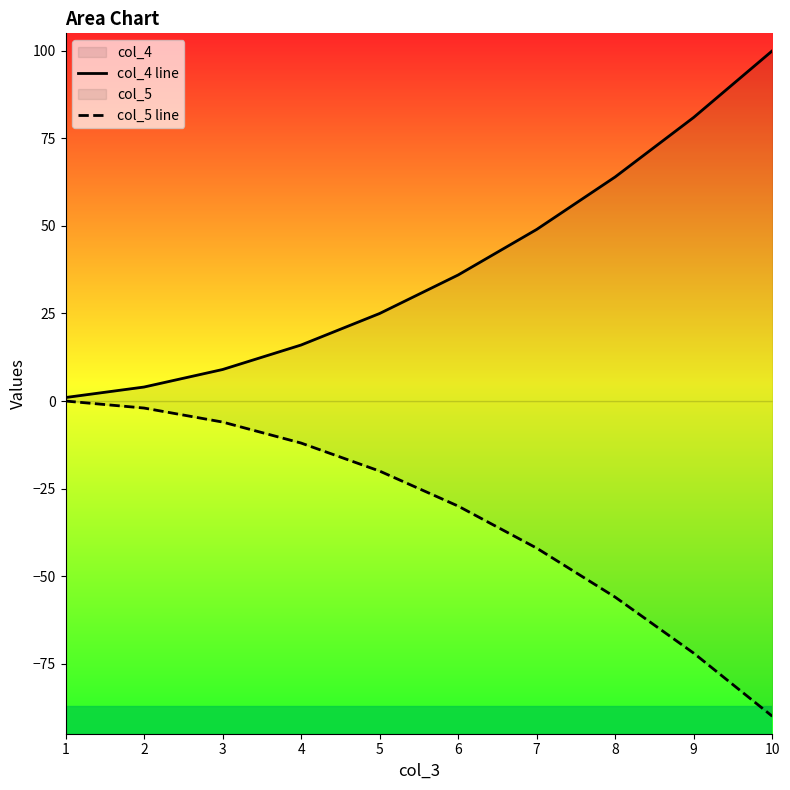

Reading left to right, transcribe all the data shown in this chart.

col_4 line: 1	4	9	16	25	36	49	64	81	100
col_5 line: 0	-2	-6	-12	-20	-30	-42	-56	-72	-90